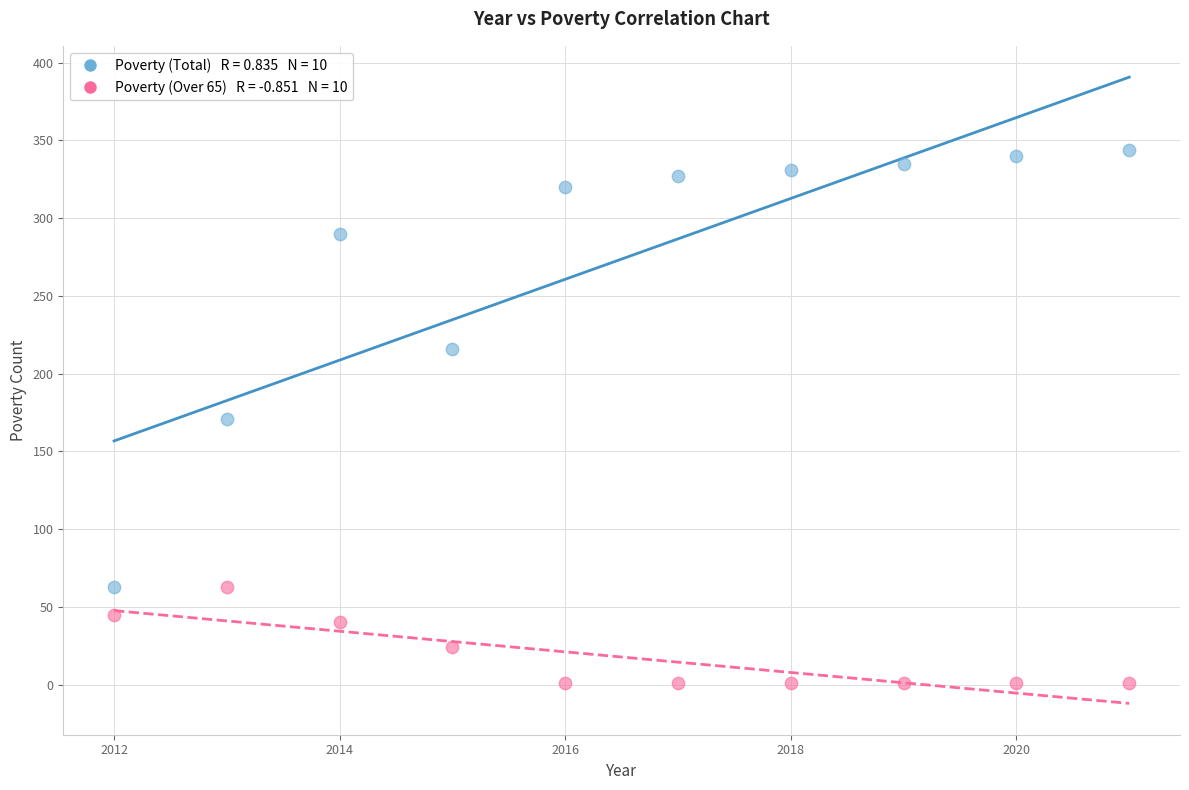

Across all data points, what is the range of Y values (max minus min)?

343